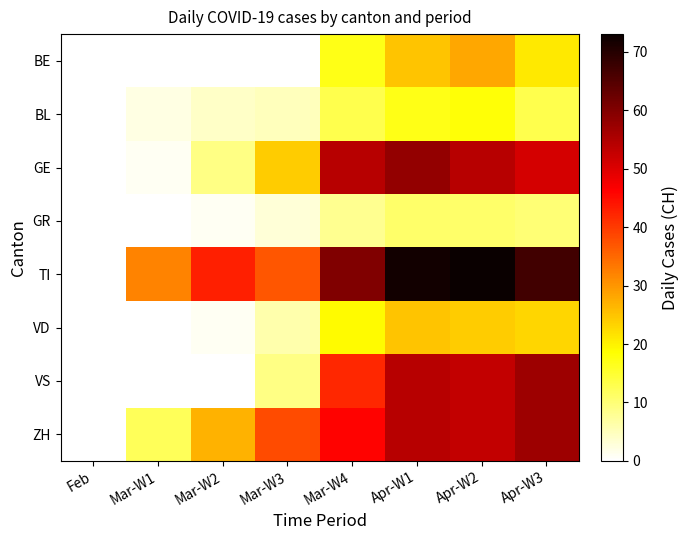

At which category is the sum across all series the highest?

Apr-W1